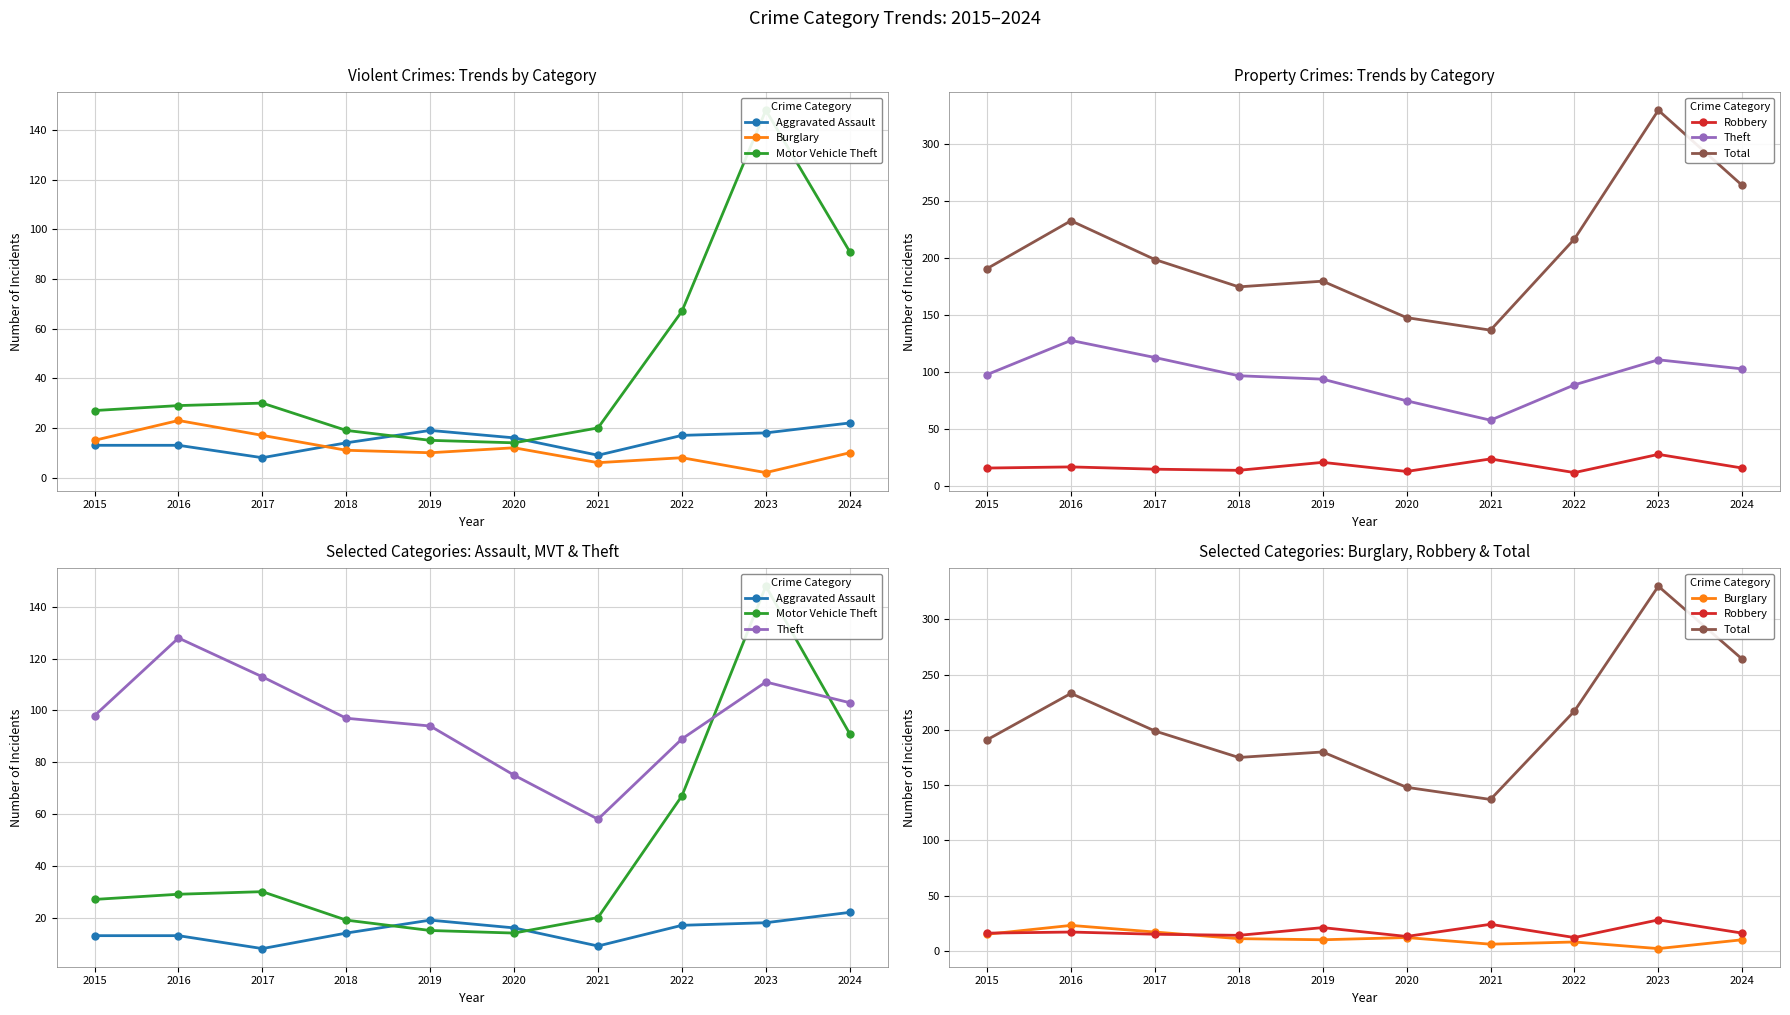

What is the difference between the maximum and minimum values in the Theft series?

70